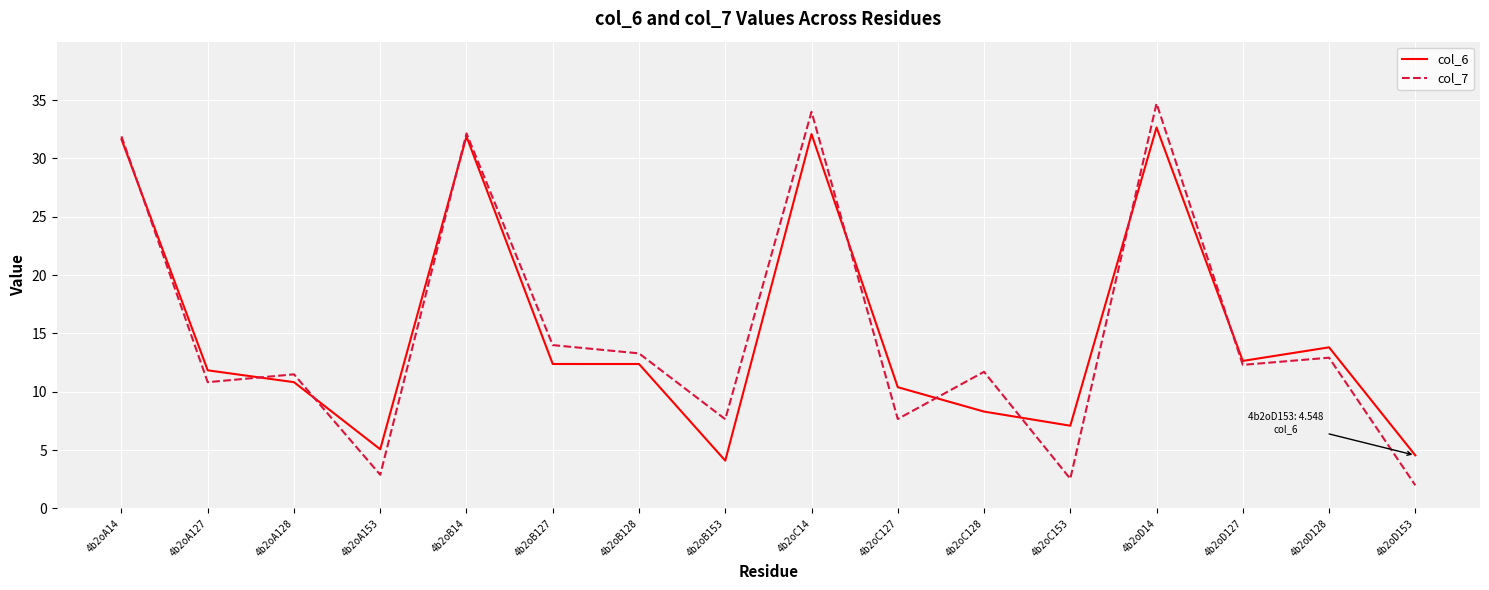

Between 4b2oA14 and 4b2oD128, which series saw the biggest shift?

col_7